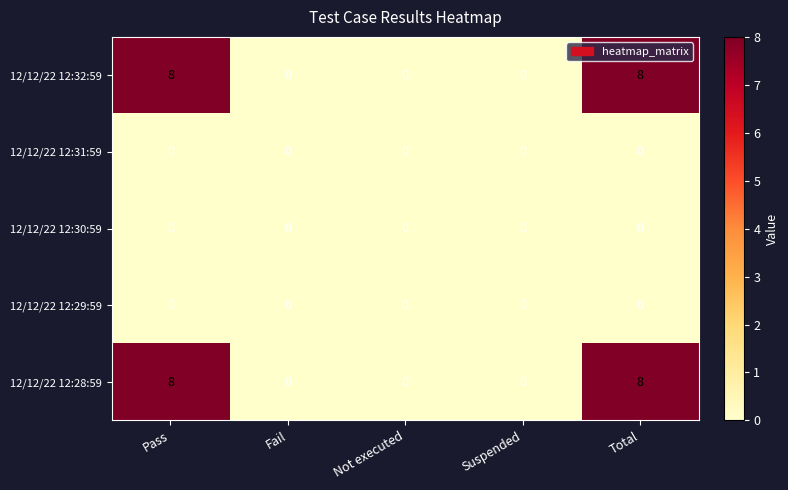

Count the 12/12/22 12:32:59 values in the range 0 to 8.

5